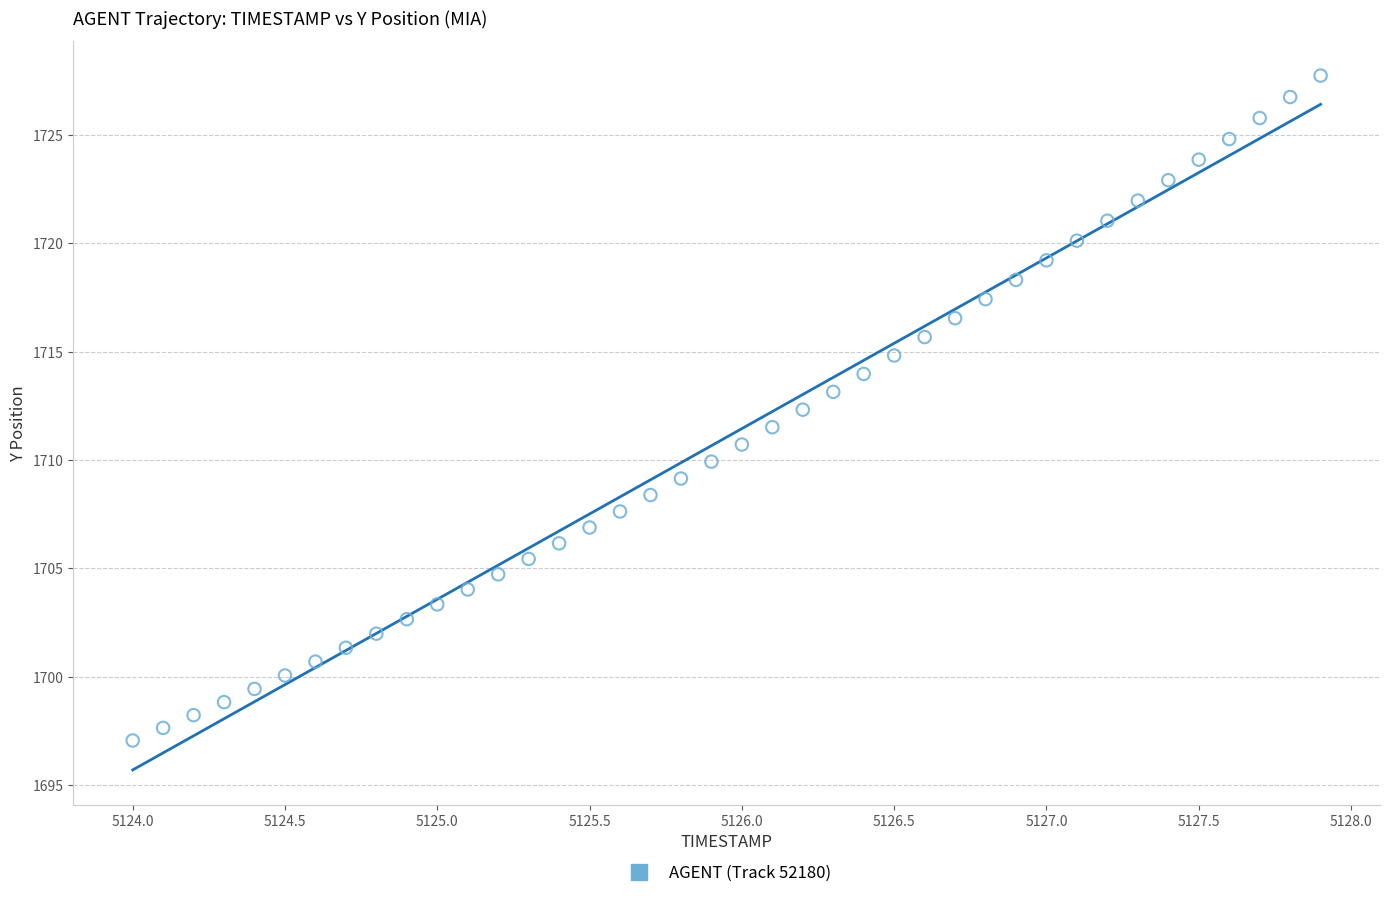

What is the range of X values (max minus min)?

3.9